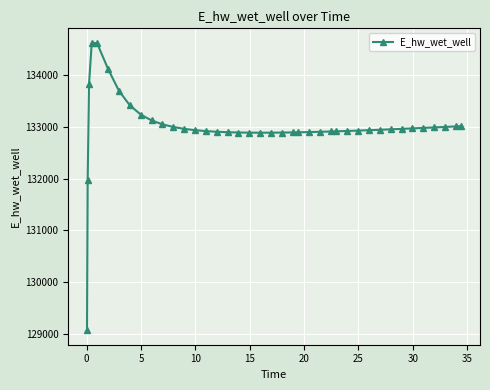

What is the difference between the maximum and minimum values?

5557.7